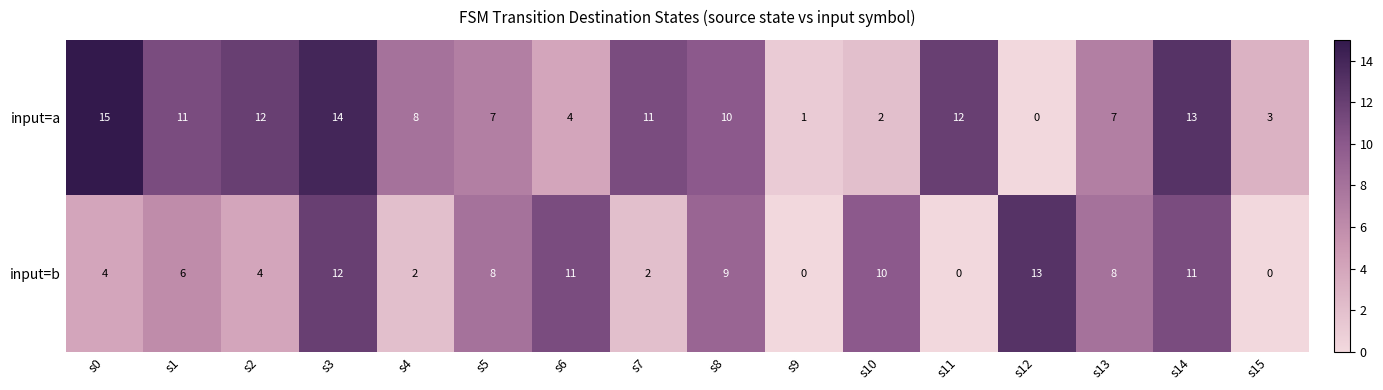

At which label does input=b first exceed 8?

s3